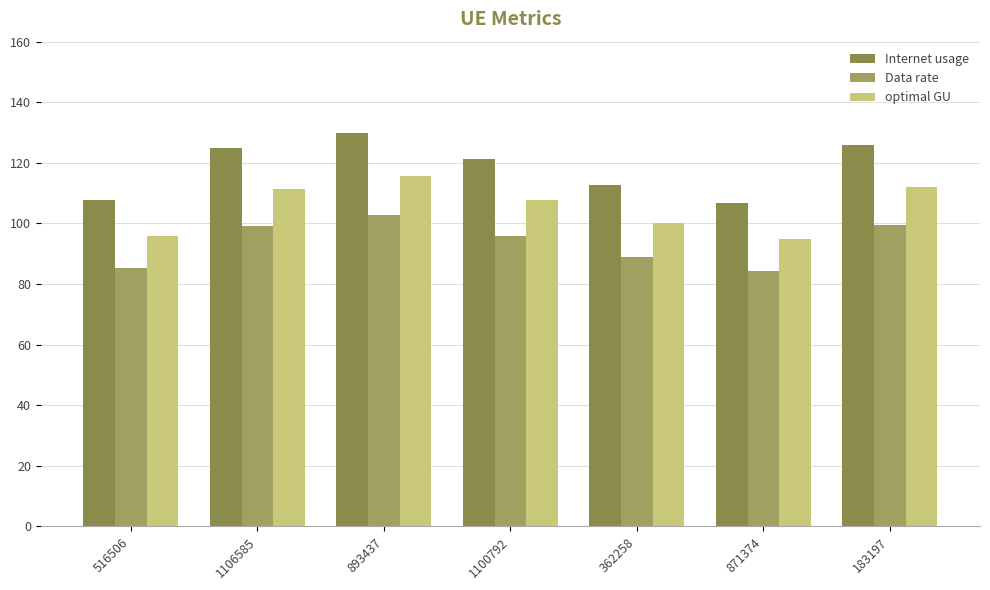

Is it true that optimal GU equals 21.8 at 362258?

False